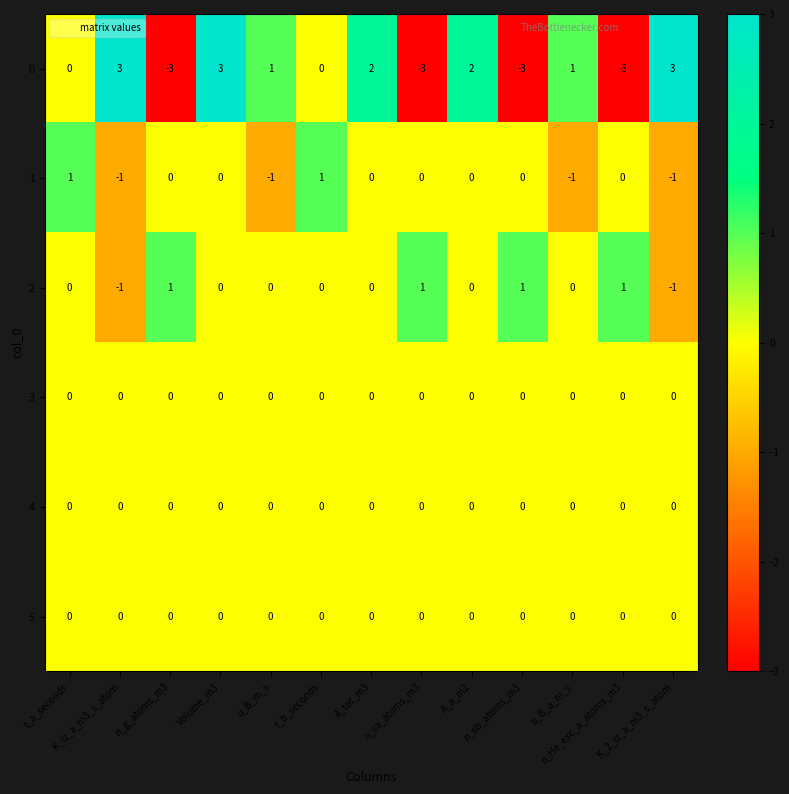

Count the 2 values in the range 0 to 1.

11